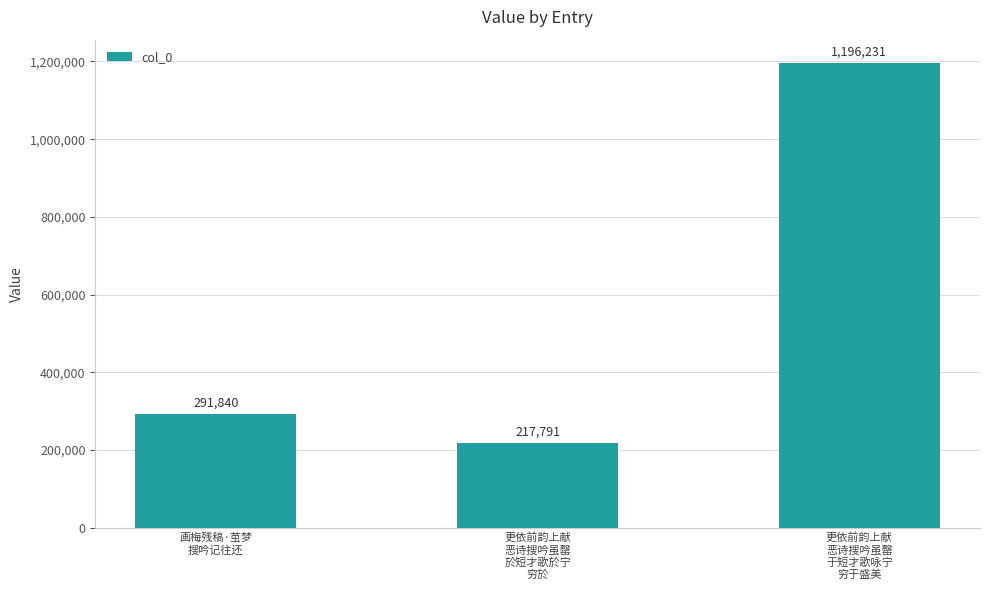

What is the change in value from 更依前韵上献
恶诗搜吟虽罄
於短才歌於宁
穷於 to 更依前韵上献
恶诗搜吟虽罄
于短才歌咏宁
穷于盛美?

+978440